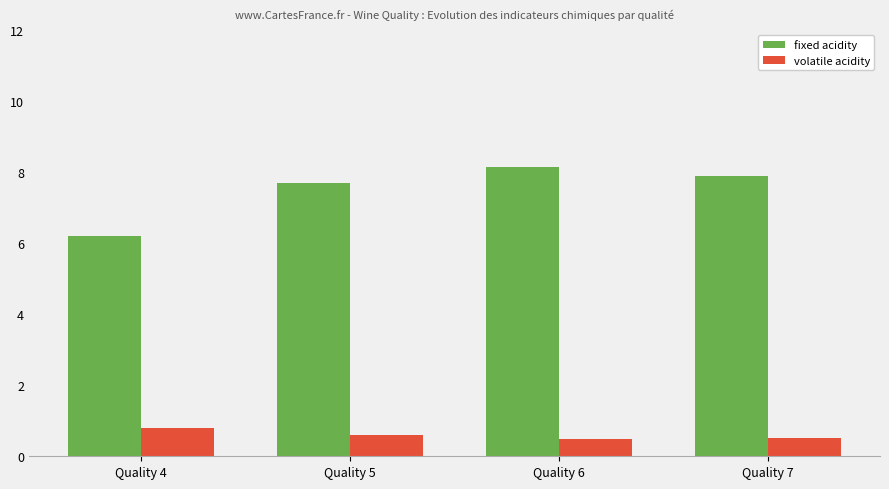

List the series in order of their overall mean, highest first.

fixed acidity, volatile acidity